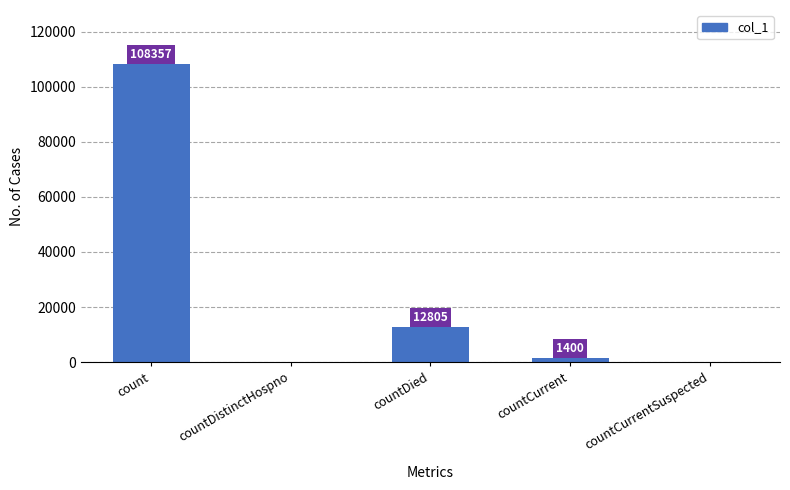

At which label is the value closest to 54178?

countDied